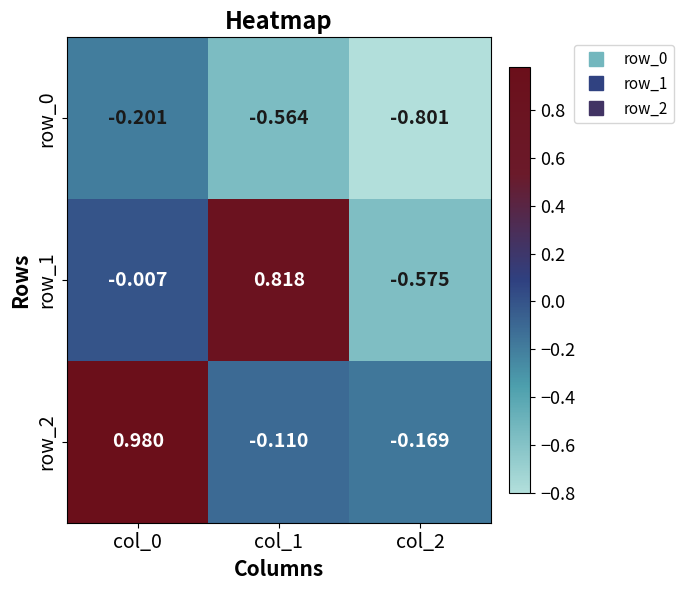

Is the value of row_1 at col_2 greater than the value of row_0 at col_0?

No